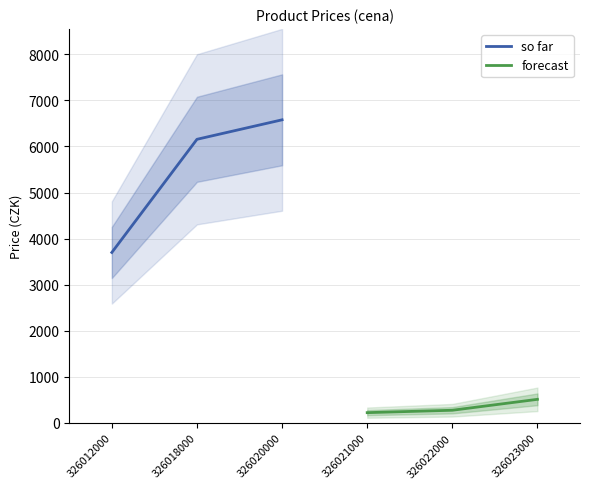

Which series has the largest range (max minus min)?

so far